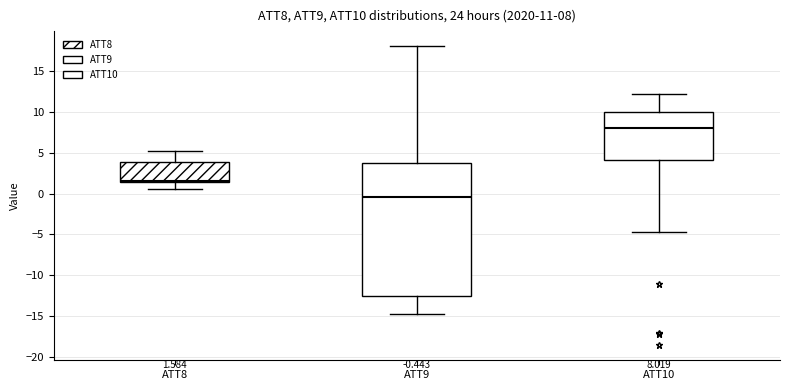

Which box is the tallest, from its lower edge to its upper edge?

ATT9